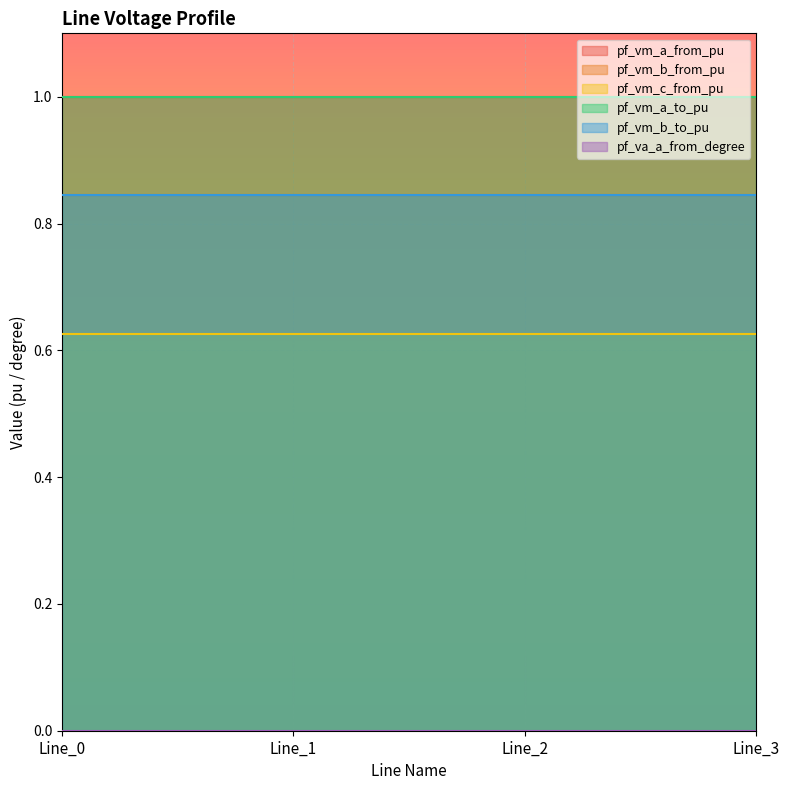

Which has a higher value, Line_3 or Line_1?

Line_3